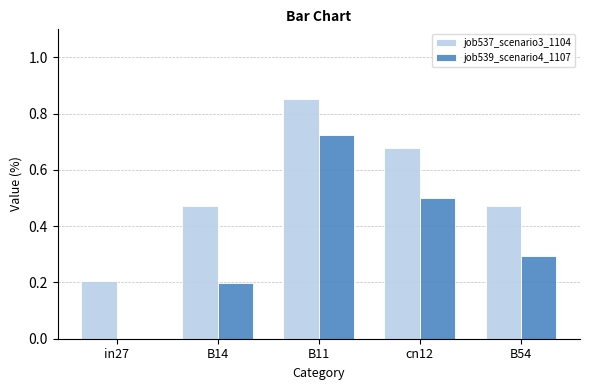

Which category has the highest value across all series?

B11